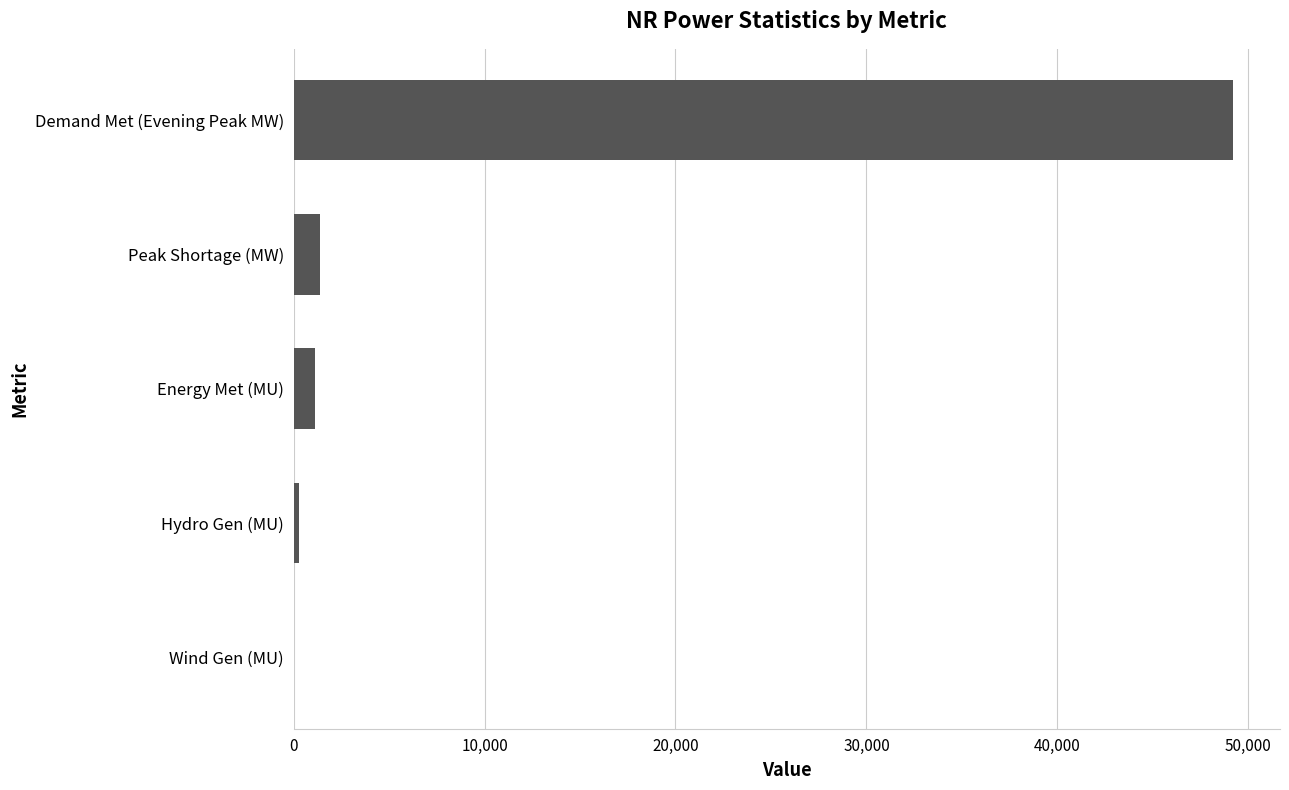

Between Demand Met (Evening Peak MW) and Wind Gen (MU), which is larger?

Demand Met (Evening Peak MW)